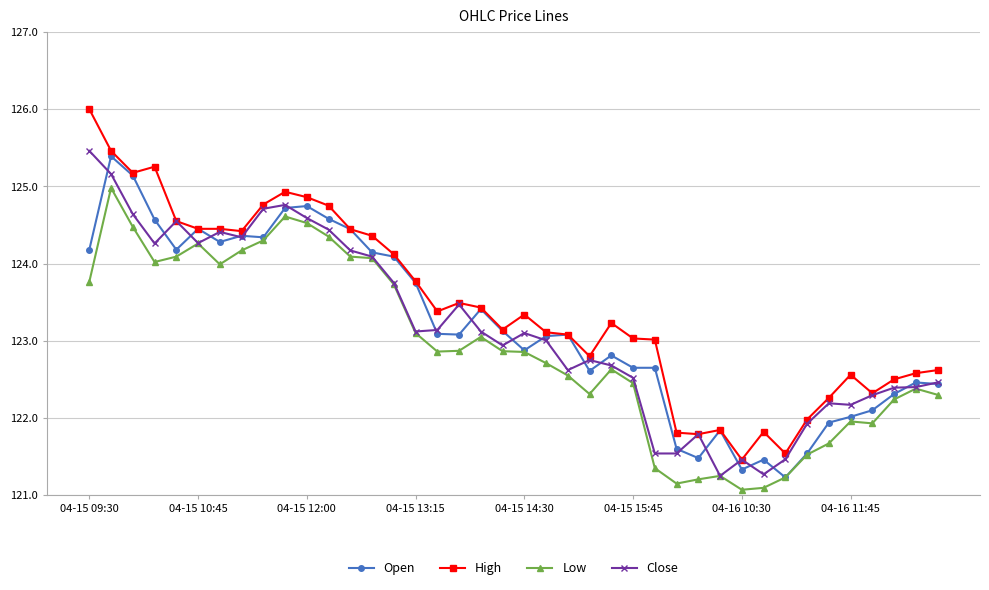

What is the value of the Low point at the 15th from the left?

123.7